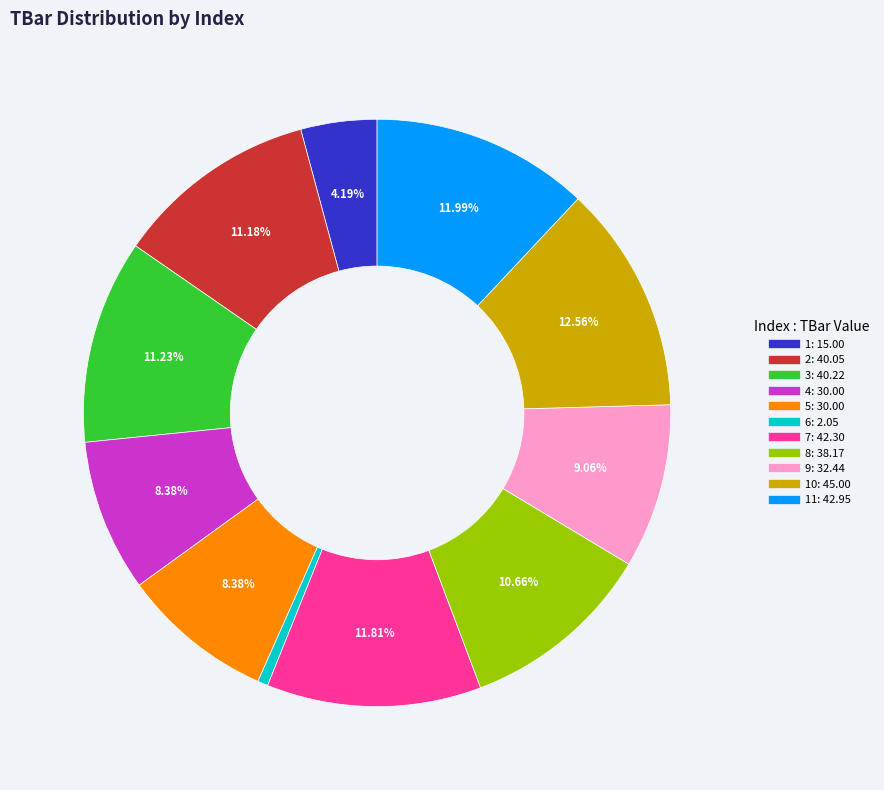

Is there any slice that represents more than half of the pie?

No